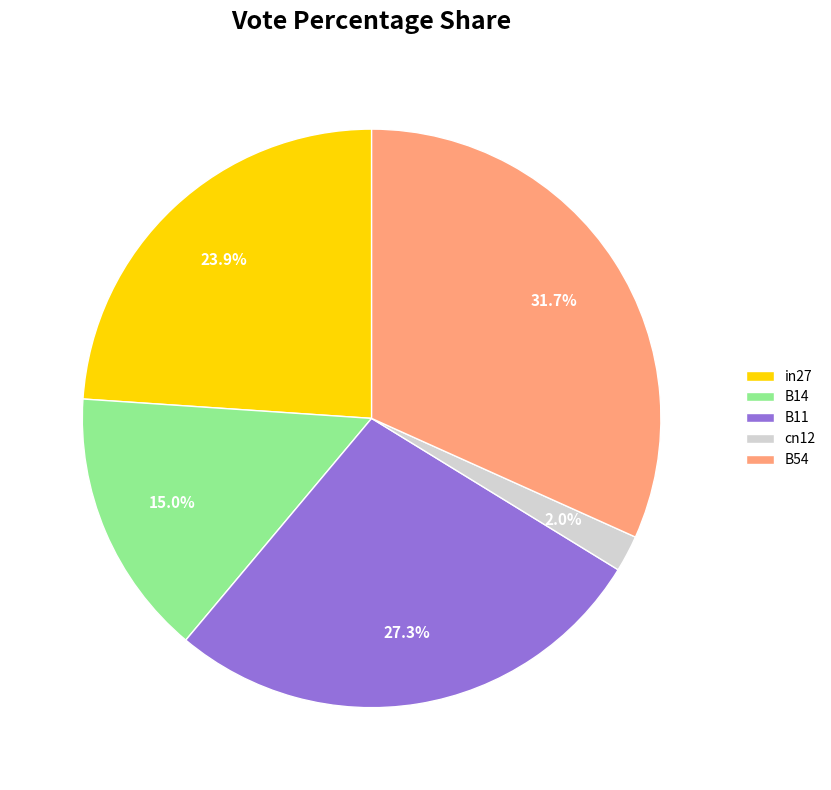

Is it true that in27 is 24% of the pie?

True